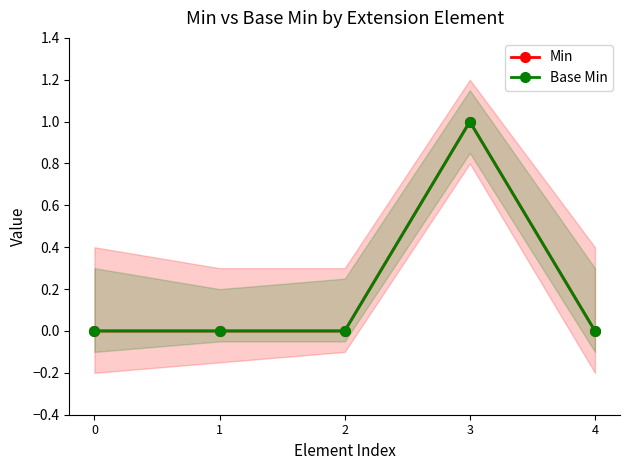

What are all the series names shown in the legend?

Min, Base Min